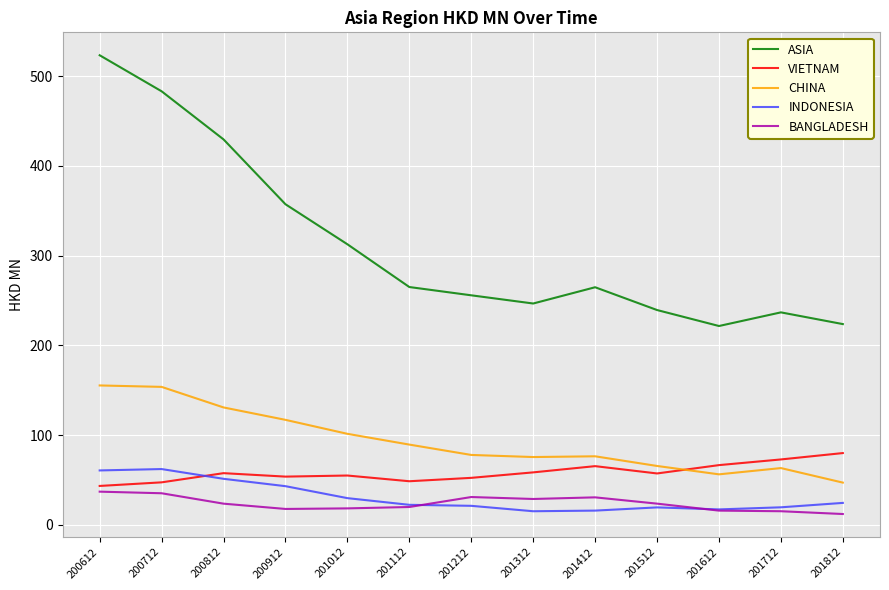

The VIETNAM series shows 54.9 at 201012. True or false?

True